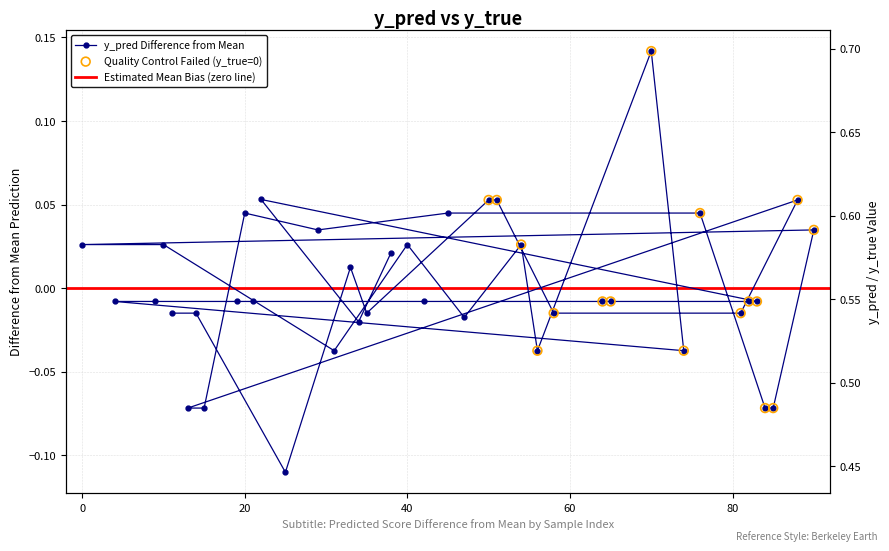

Between 42 and 70, which is larger?

70